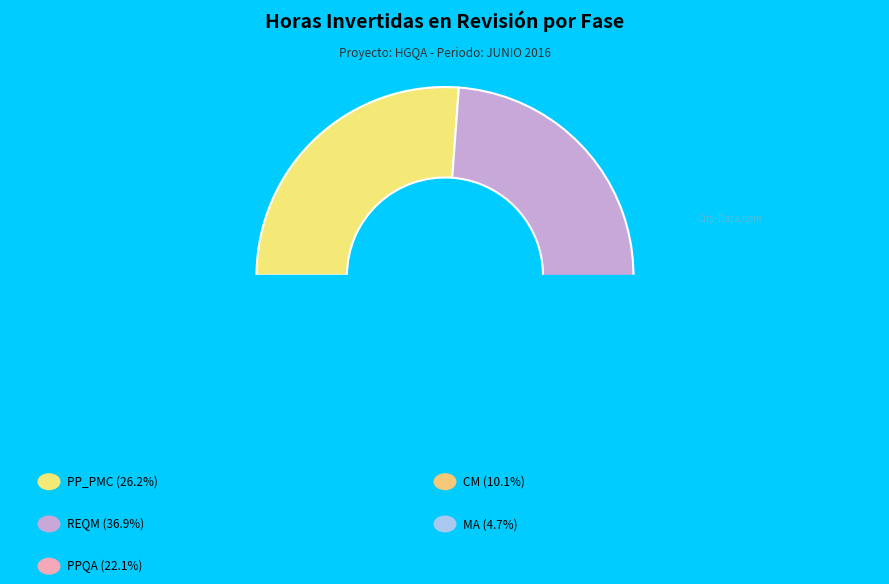

What is the total percentage of REQM and CM?

47.0%